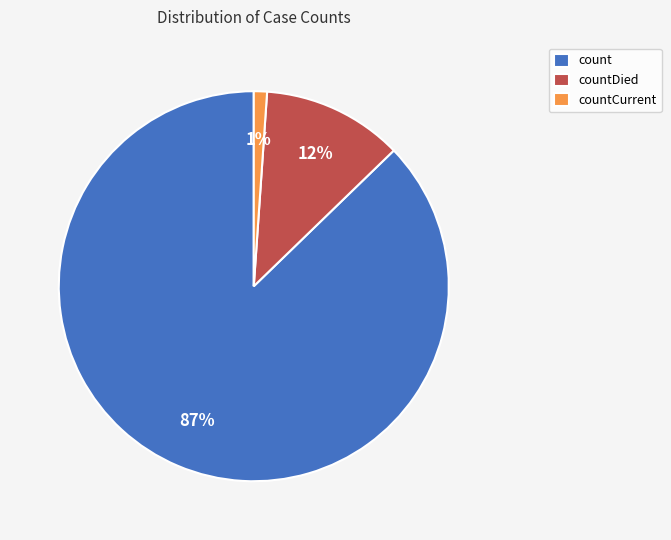

What is the largest slice in the pie chart?

count